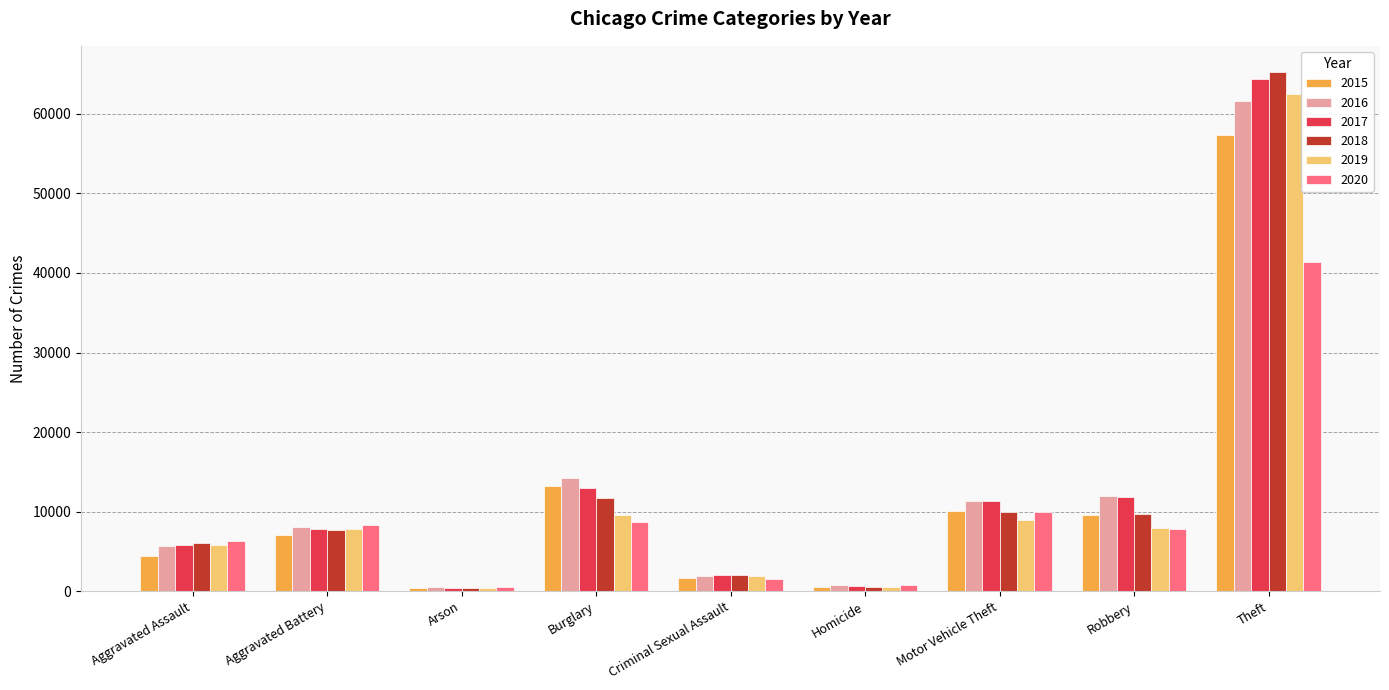

Is the value of 2018 at Aggravated Assault greater than the value of 2020 at Robbery?

No